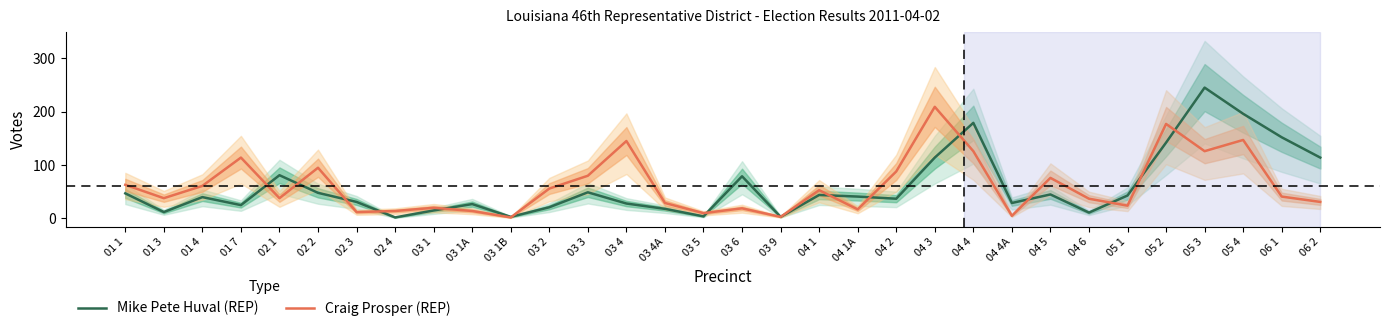

What is the sum of the Craig Prosper (REP) values at 01 1 and 04 1?

116